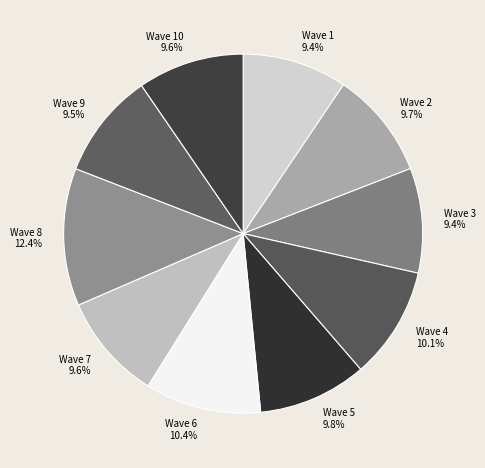

Is there a majority slice in this chart?

No